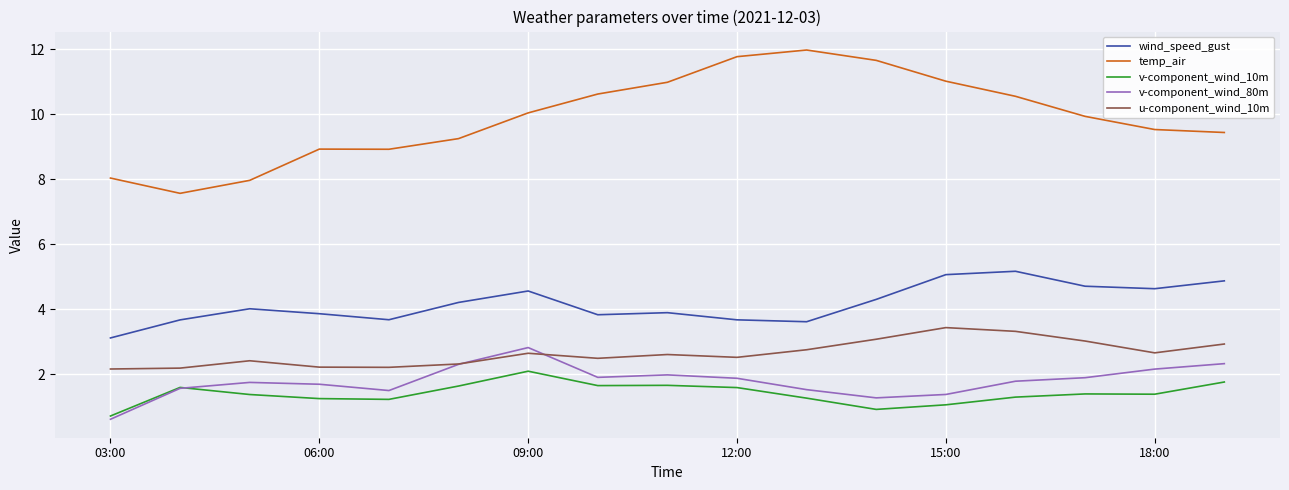

What are all the series names shown in the legend?

wind_speed_gust, temp_air, v-component_wind_10m, v-component_wind_80m, u-component_wind_10m